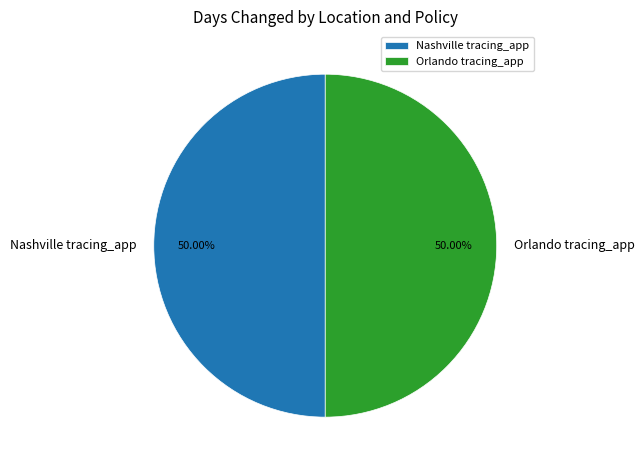

How many slices are in this pie chart?

2